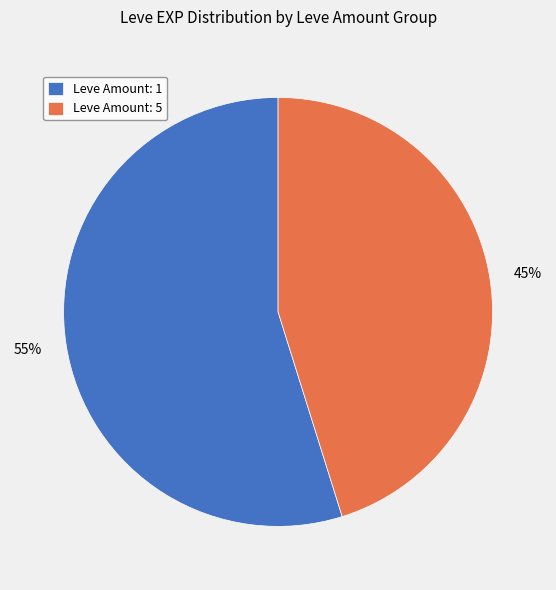

Is the sum of Leve Amount: 1 and Leve Amount: 5 greater than half?

Yes